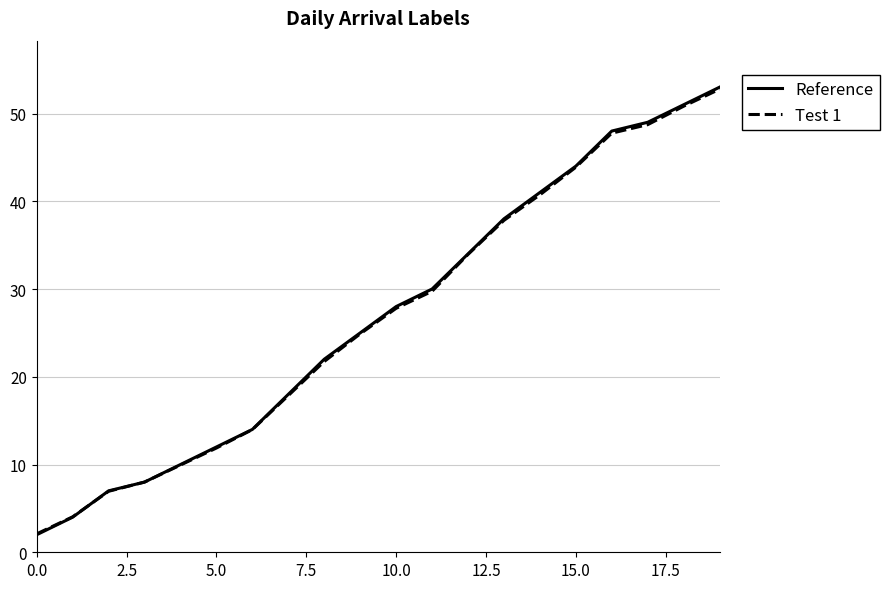

What is the difference between the maximum and minimum values in the Reference series?

51.0